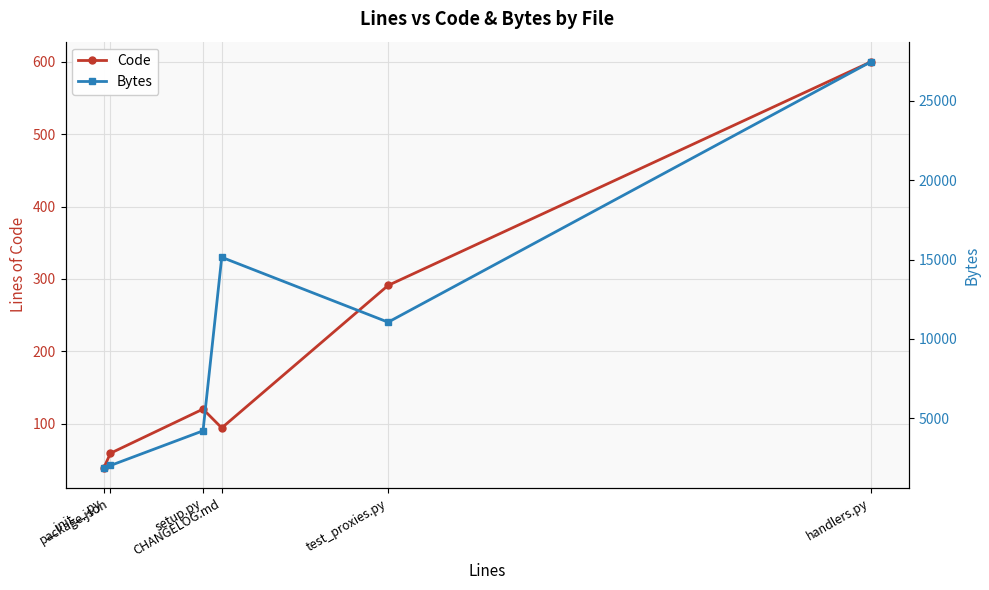

At which category does Bytes reach its first local peak?

CHANGELOG.md